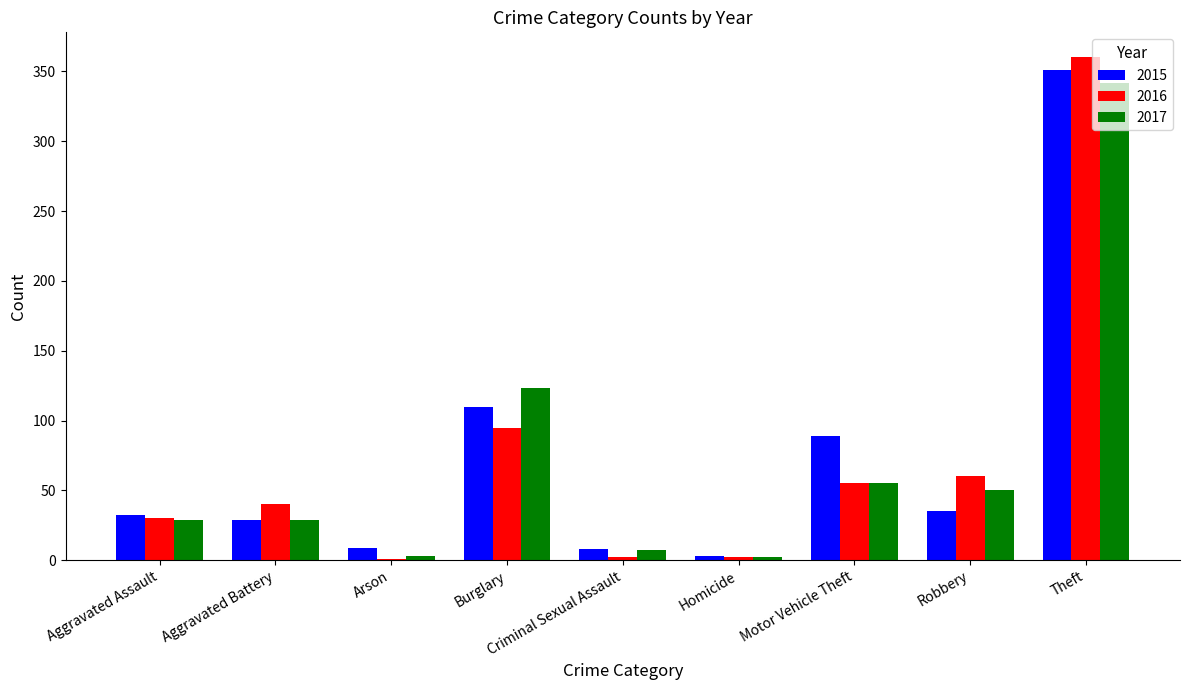

Between Aggravated Assault and Motor Vehicle Theft, which series saw the biggest shift?

2015